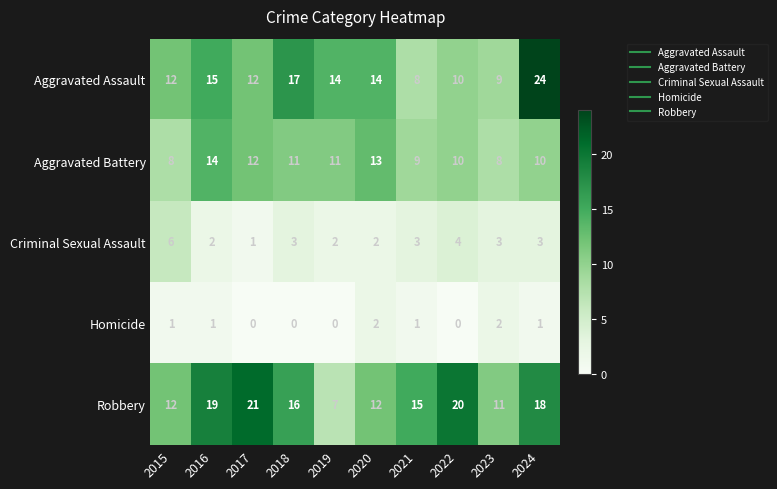

What is the approximate value of Robbery at 2015, to the nearest 10?

10